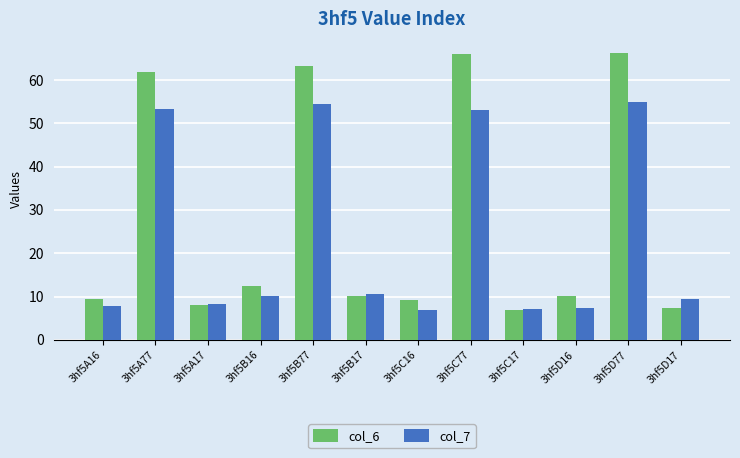

What is the difference between the col_6 values at 3hf5B16 and 3hf5B77?

50.8